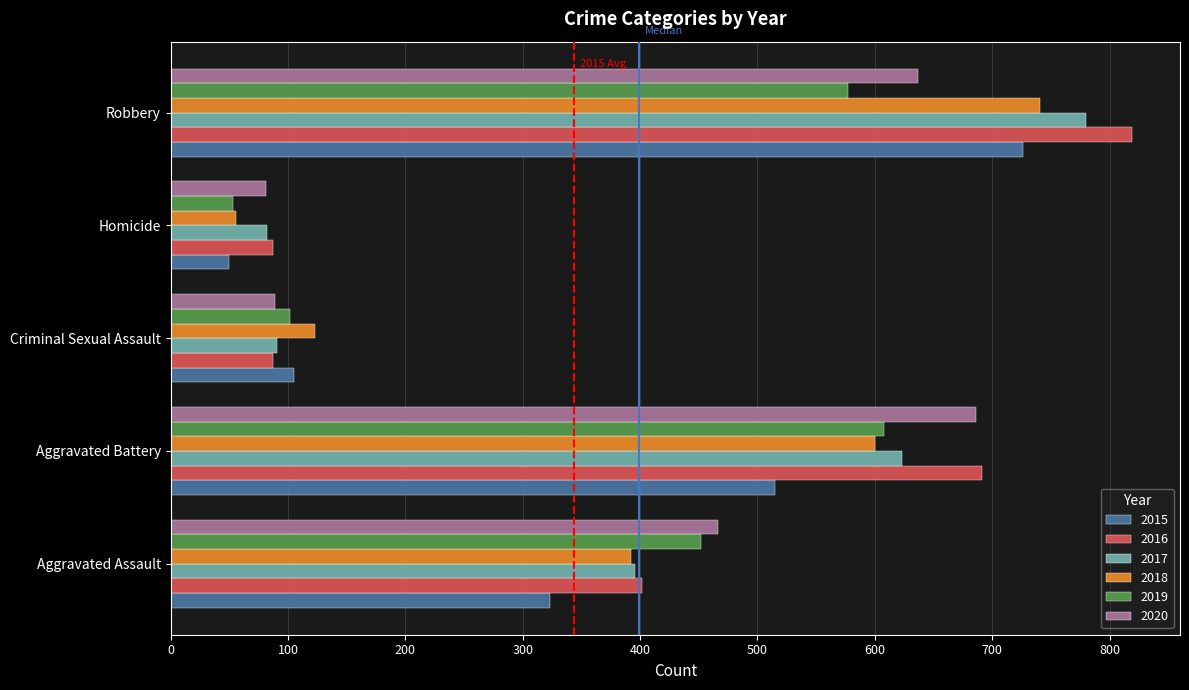

Which label corresponds to the smallest value in the chart?

Homicide